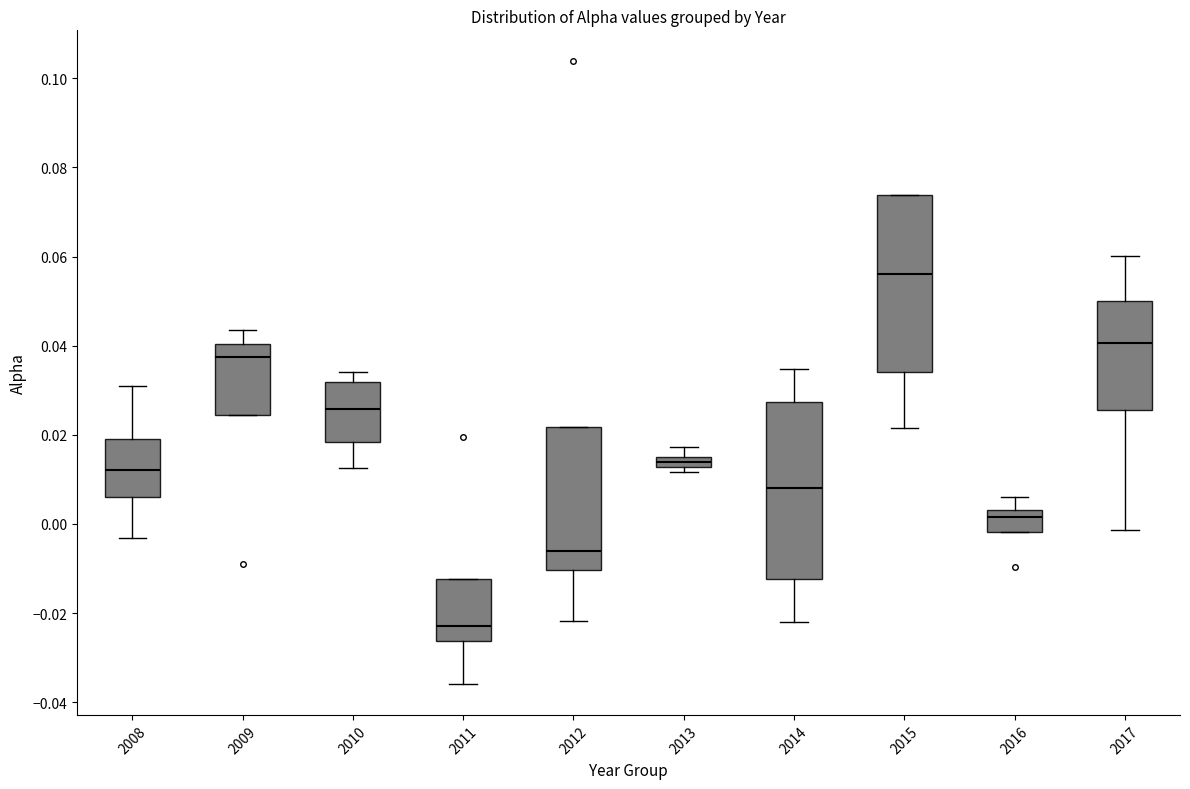

Where is the upper edge of the box at x = 2017 on the y-axis? The values are not printed on the chart, so give them approximately, as read against the axis.

0.050